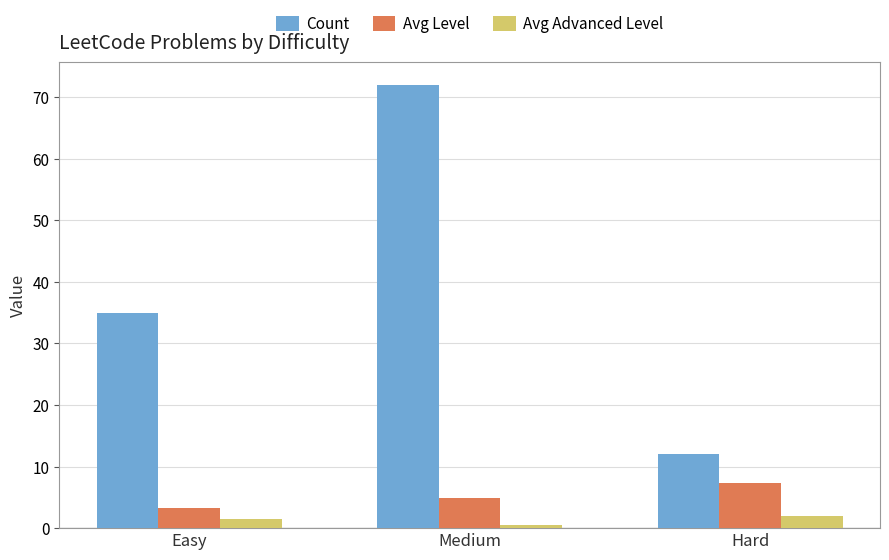

List the series in order of their peak value, highest first.

Count, Avg Level, Avg Advanced Level